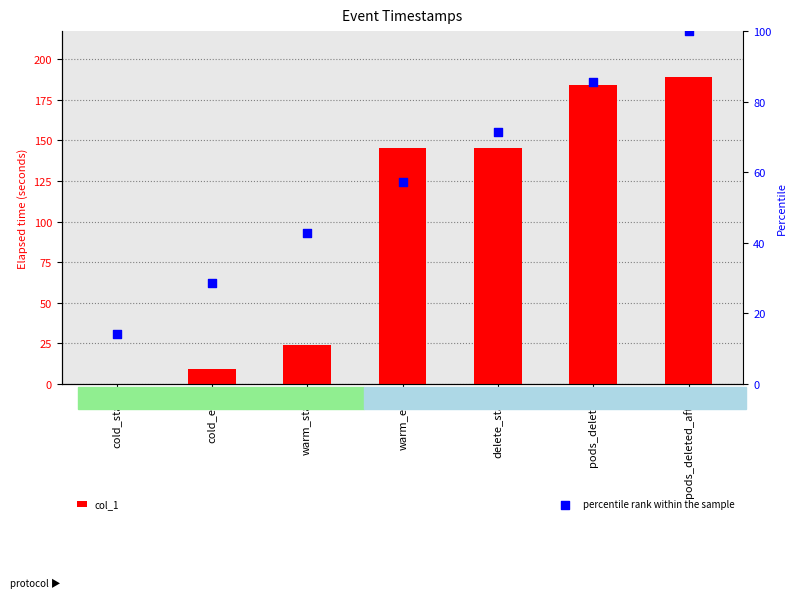

Which series reaches the minimum Y coordinate?

col_1